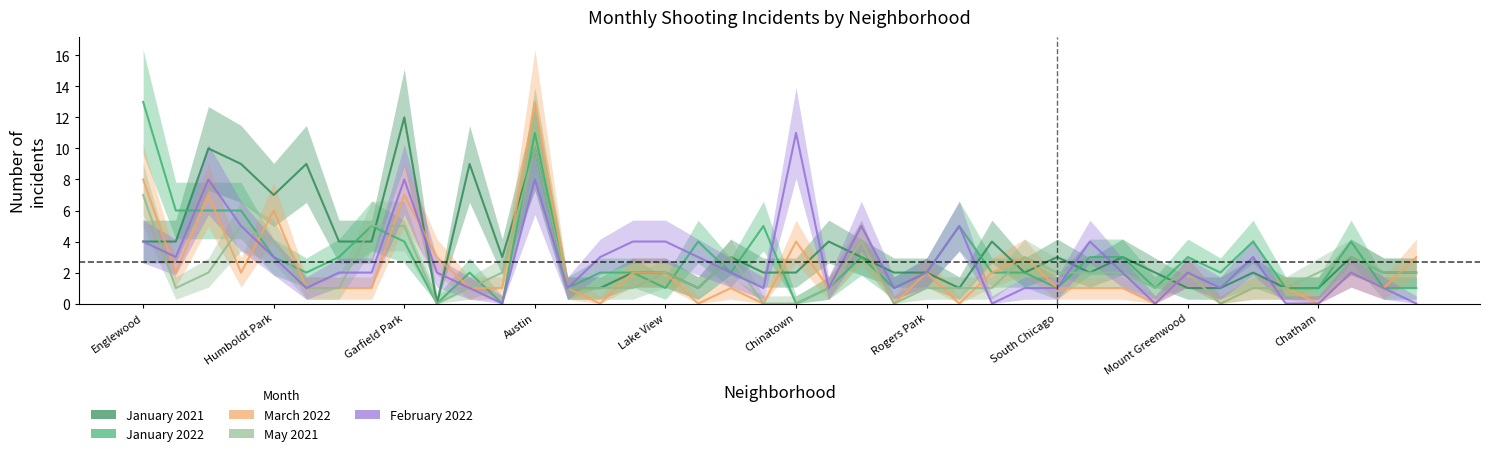

How many lines are shown in the chart?

5